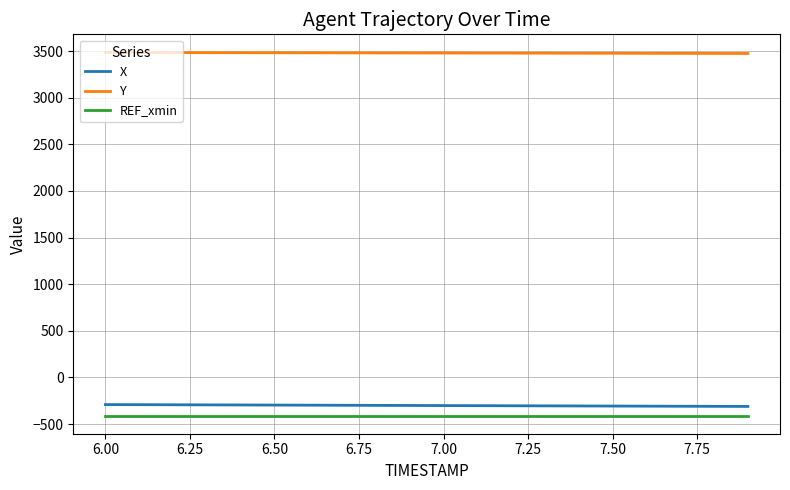

True or false: REF_xmin and Y cross at least once.

False